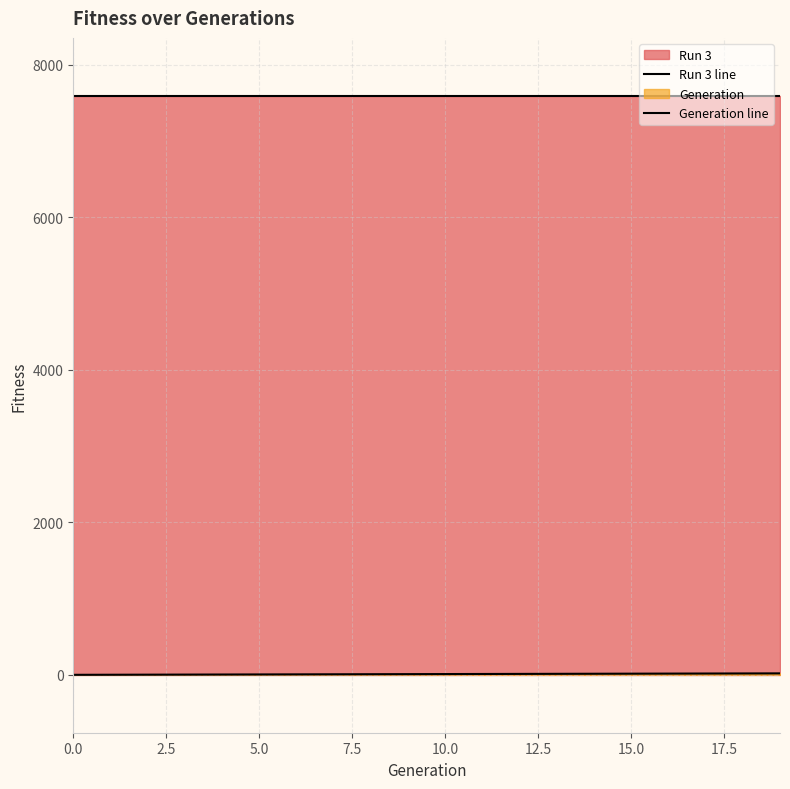

The value of Generation line at 12 is 17. True or false?

False